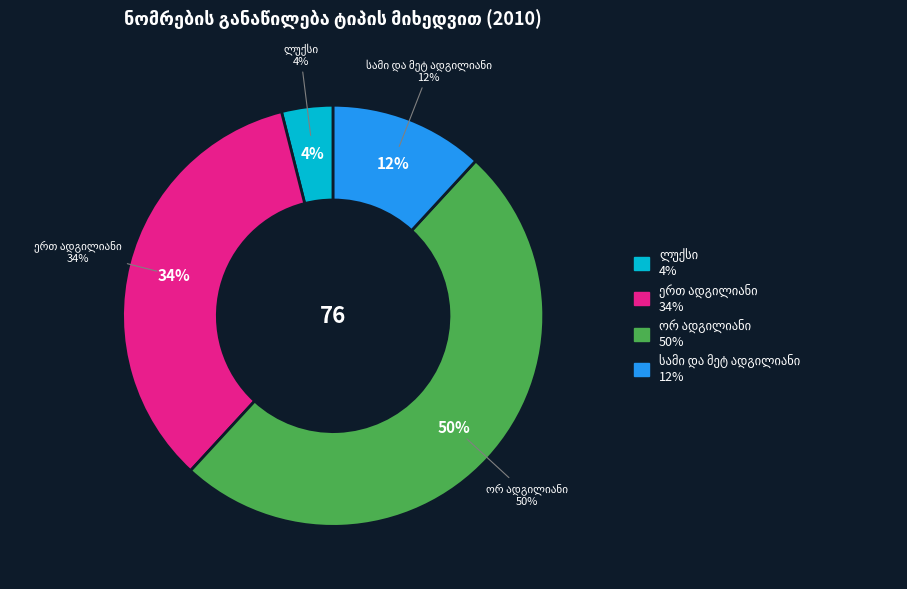

The ერთ ადგილიანი slice represents 45% of the pie. True or false?

False